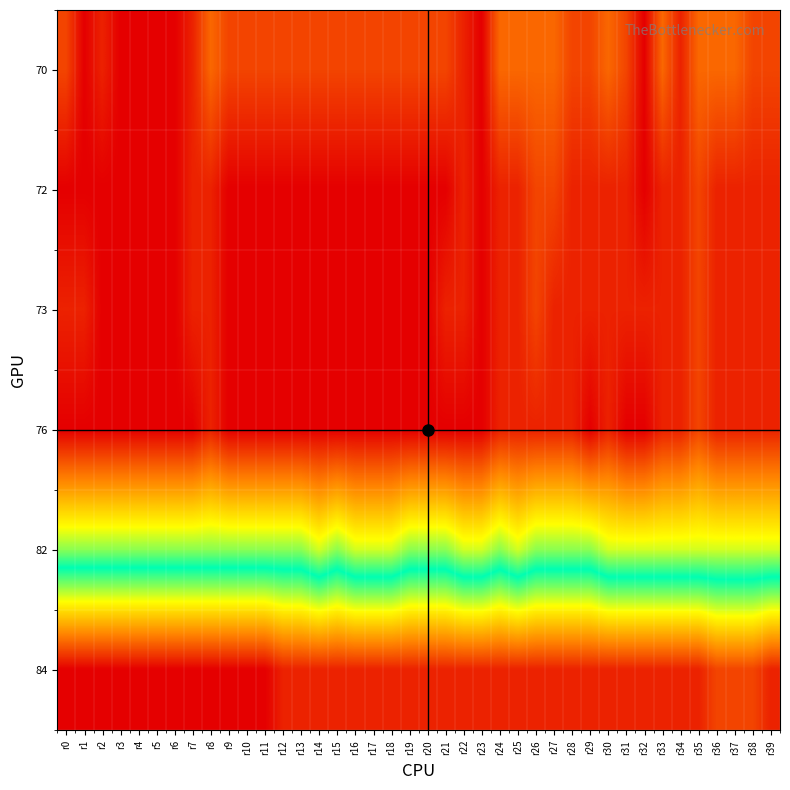

Reading left to right, transcribe all the data shown in this chart.

70: r0=56	r1=54	r2=55	r3=54	r4=54	r5=54	r6=54	r7=55	r8=57	r9=56	r10=56	r11=56	r12=56	r13=56	r14=56	r15=56	r16=56	r17=56	r18=56	r19=56	r20=56	r21=56	r22=55	r23=54	r24=57	r25=57	r26=57	r27=57	r28=56	r29=56	r30=57	r31=56	r32=54	r33=57	r34=55	r35=57	r36=57	r37=57	r38=56	r39=56
72: r0=54	r1=54	r2=54	r3=54	r4=54	r5=54	r6=54	r7=55	r8=55	r9=54	r10=54	r11=54	r12=54	r13=54	r14=54	r15=54	r16=54	r17=54	r18=54	r19=54	r20=54	r21=54	r22=55	r23=54	r24=55	r25=55	r26=56	r27=56	r28=55	r29=55	r30=55	r31=55	r32=54	r33=55	r34=55	r35=56	r36=55	r37=55	r38=55	r39=55
73: r0=55	r1=55	r2=54	r3=54	r4=54	r5=54	r6=54	r7=55	r8=55	r9=54	r10=54	r11=54	r12=54	r13=54	r14=54	r15=54	r16=54	r17=54	r18=54	r19=54	r20=54	r21=55	r22=55	r23=54	r24=55	r25=55	r26=56	r27=55	r28=55	r29=55	r30=55	r31=55	r32=55	r33=55	r34=55	r35=56	r36=55	r37=55	r38=55	r39=55
76: r0=54	r1=54	r2=54	r3=54	r4=54	r5=54	r6=54	r7=54	r8=55	r9=54	r10=54	r11=54	r12=54	r13=54	r14=54	r15=54	r16=54	r17=54	r18=54	r19=54	r20=54	r21=54	r22=54	r23=54	r24=55	r25=55	r26=55	r27=55	r28=55	r29=54	r30=55	r31=54	r32=54	r33=55	r34=55	r35=56	r36=55	r37=55	r38=55	r39=55
82: r0=63	r1=63	r2=63	r3=63	r4=63	r5=63	r6=63	r7=63	r8=63	r9=63	r10=63	r11=63	r12=63	r13=63	r14=62	r15=63	r16=62	r17=62	r18=62	r19=63	r20=63	r21=63	r22=62	r23=62	r24=63	r25=62	r26=63	r27=63	r28=63	r29=63	r30=62	r31=62	r32=62	r33=62	r34=62	r35=62	r36=62	r37=62	r38=62	r39=62
84: r0=76	r1=76	r2=76	r3=76	r4=76	r5=76	r6=76	r7=76	r8=76	r9=76	r10=76	r11=76	r12=75	r13=75	r14=75	r15=75	r16=75	r17=75	r18=75	r19=75	r20=75	r21=75	r22=75	r23=75	r24=75	r25=75	r26=75	r27=75	r28=75	r29=75	r30=75	r31=75	r32=75	r33=75	r34=75	r35=75	r36=74	r37=74	r38=74	r39=75